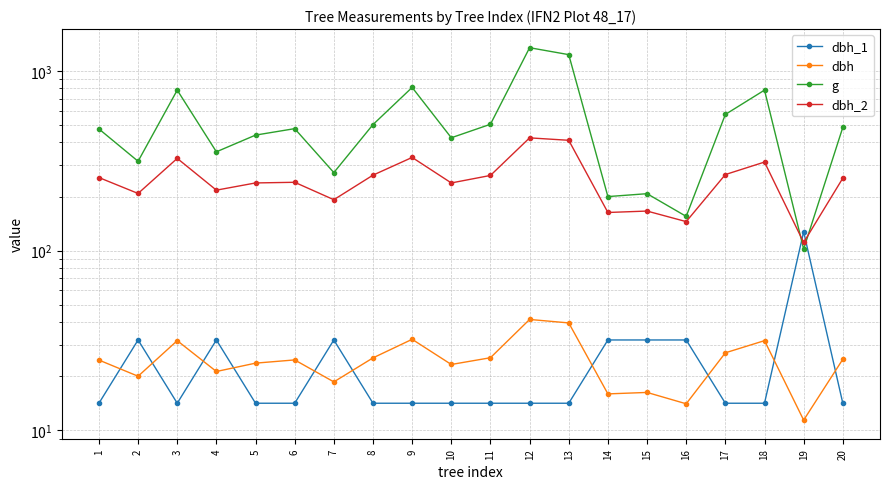

Reading left to right, extract all data points from this chart.

dbh_1: 14.2	31.8	14.2	31.8	14.2	14.2	31.8	14.2	14.2	14.2	14.2	14.2	14.2	31.8	31.8	31.8	14.2	14.2	127.3	14.2
dbh: 24.6	20.0	31.6	21.2	23.6	24.6	18.6	25.3	32.1	23.2	25.4	41.4	39.6	15.9	16.2	14.1	27.0	31.6	11.4	24.9
g: 475.3	314.2	781.8	354.7	439.3	477.2	271.7	502.7	809.3	424.6	504.7	1346.1	1231.6	199.8	207.4	155.0	572.6	781.8	102.1	485.0
dbh_2: 255.0	208.0	326.0	217.0	238.0	240.0	192.0	263.0	330.0	238.0	262.0	424.0	411.0	163.0	166.0	145.0	265.0	311.0	111.0	253.0